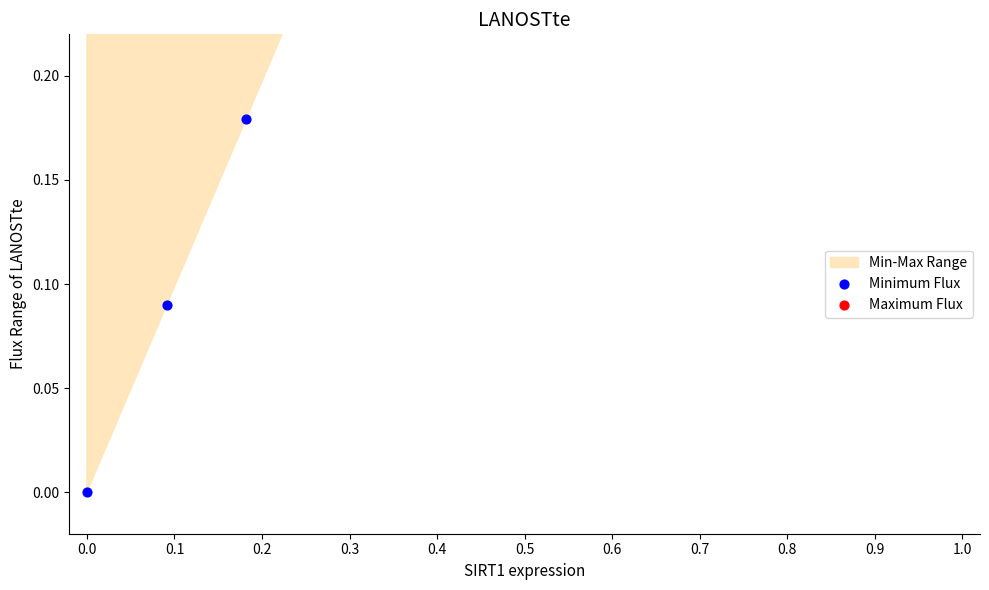

At how many categories does at least one series exceed 0?

12